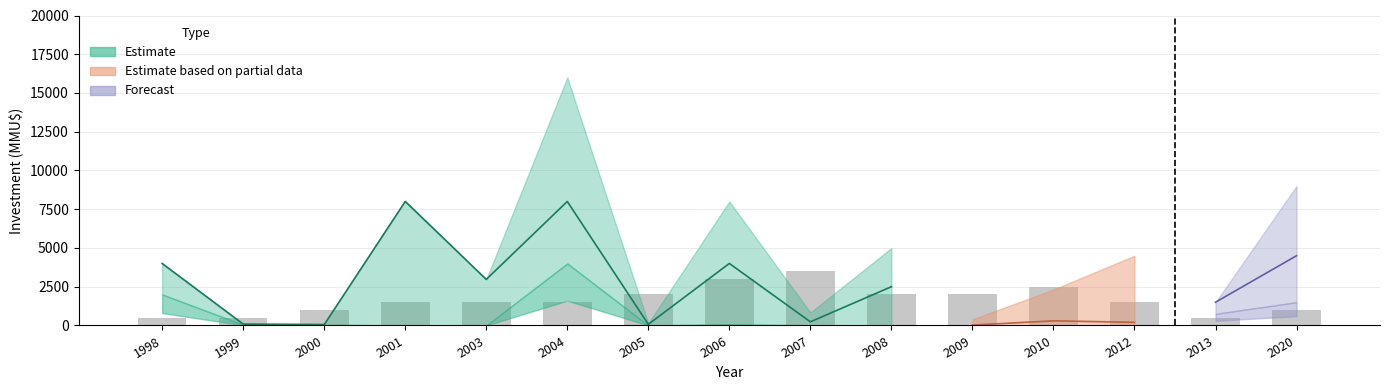

What is the total value across all series at 2000?

246